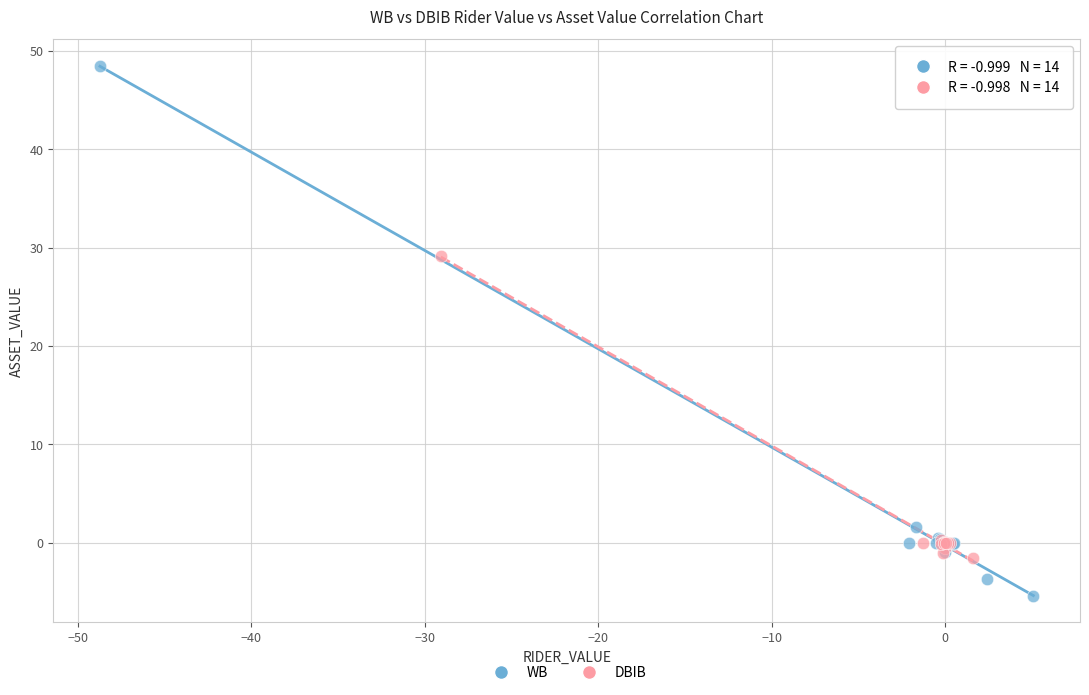

Which series contains the lowest Y value?

WB